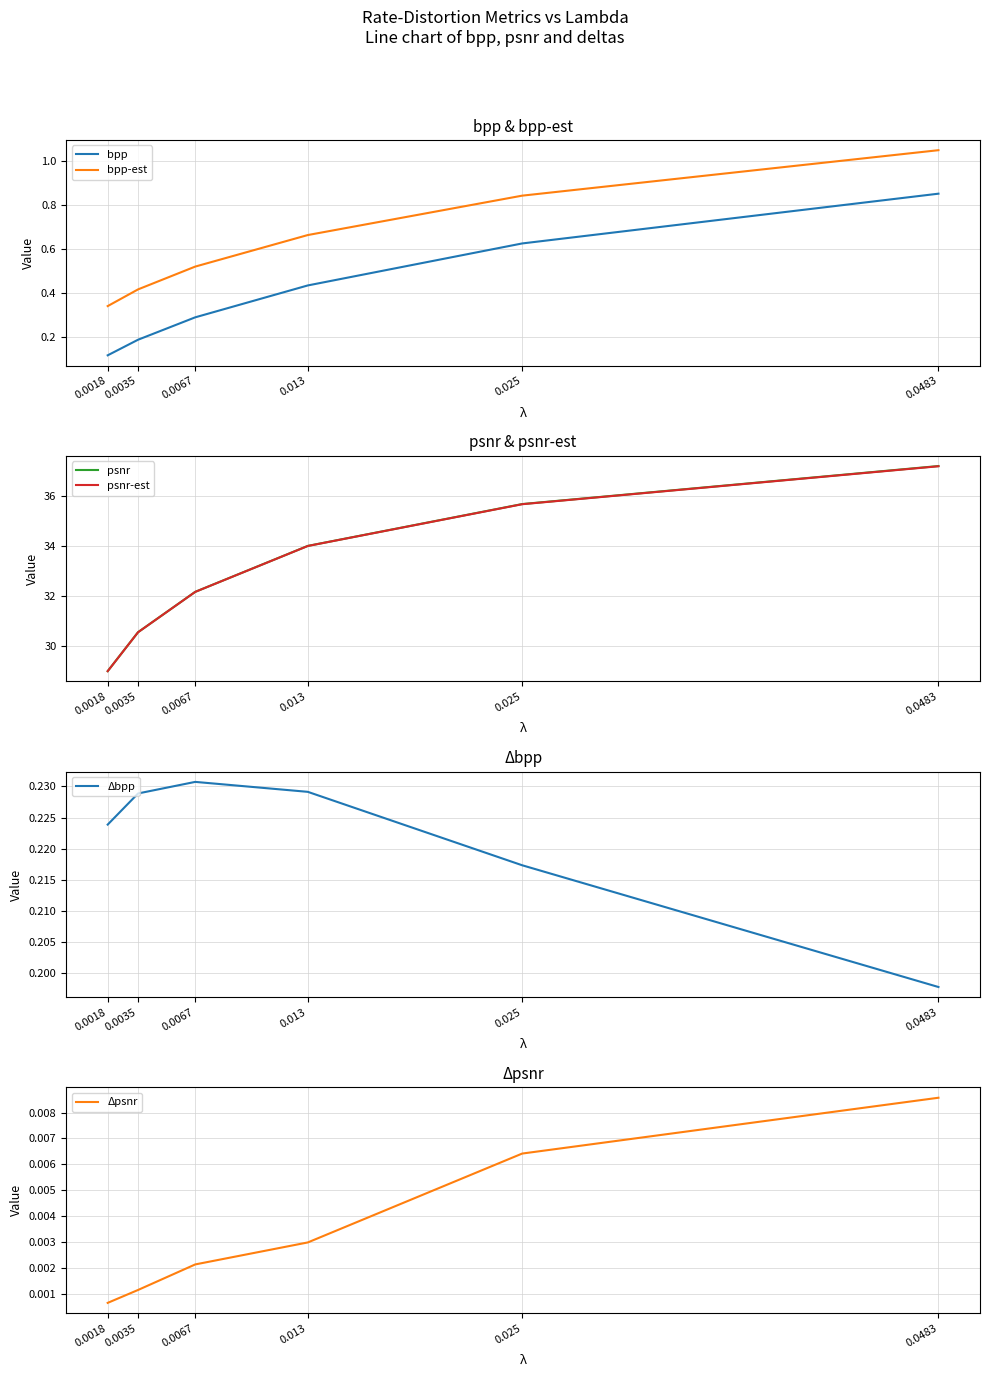

What is the difference between the maximum and minimum values in the psnr-est series?

8.2